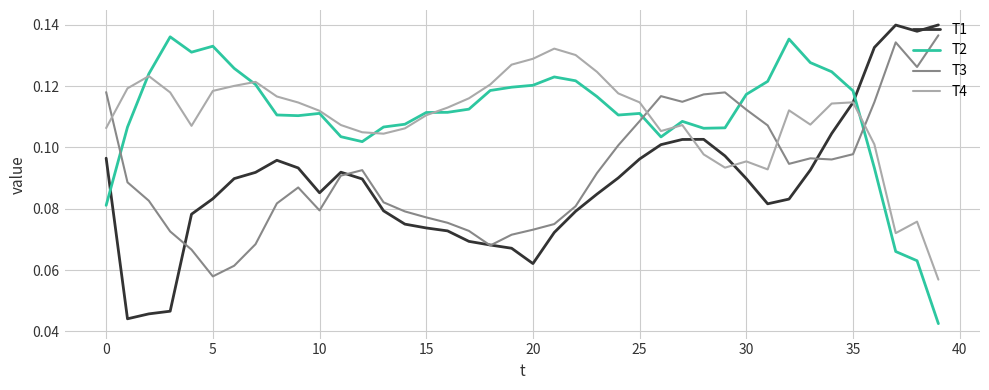

How many intersections are there between T2 and T1?

2